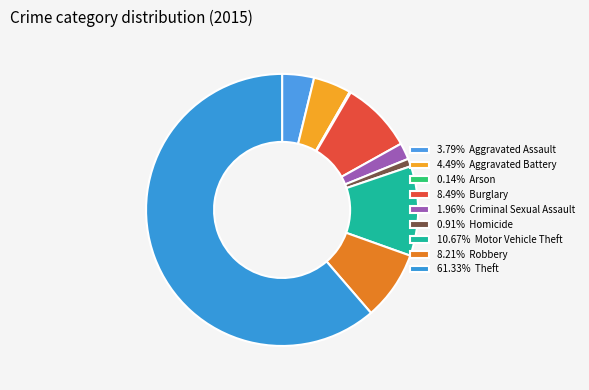

Rank the categories by value from highest to lowest.

Theft, Motor Vehicle Theft, Burglary, Robbery, Aggravated Battery, Aggravated Assault, Criminal Sexual Assault, Homicide, Arson